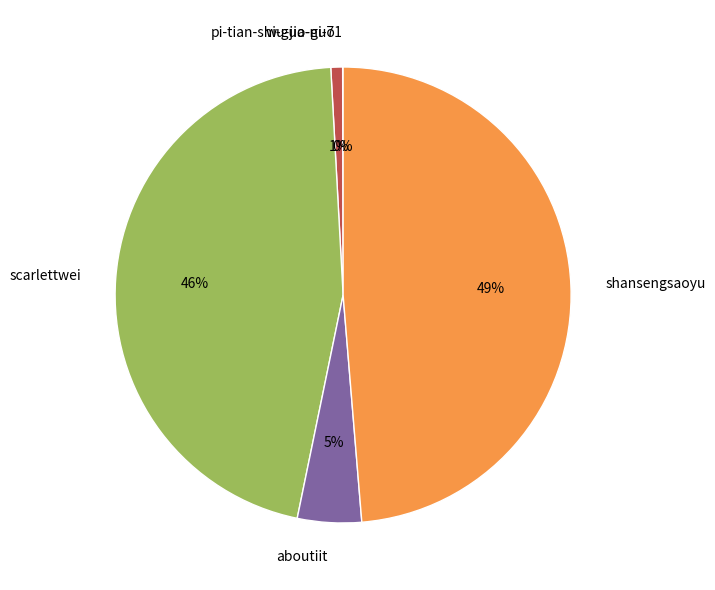

True or false: aboutiit accounts for 5% of the total.

True